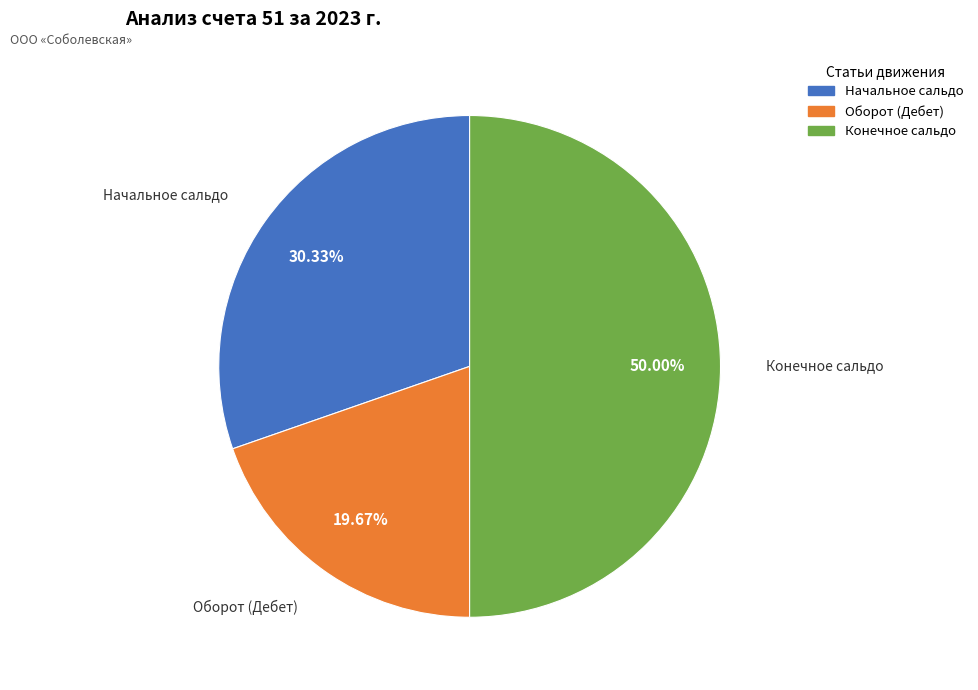

The Оборот (Дебет) slice represents 9% of the pie. True or false?

False